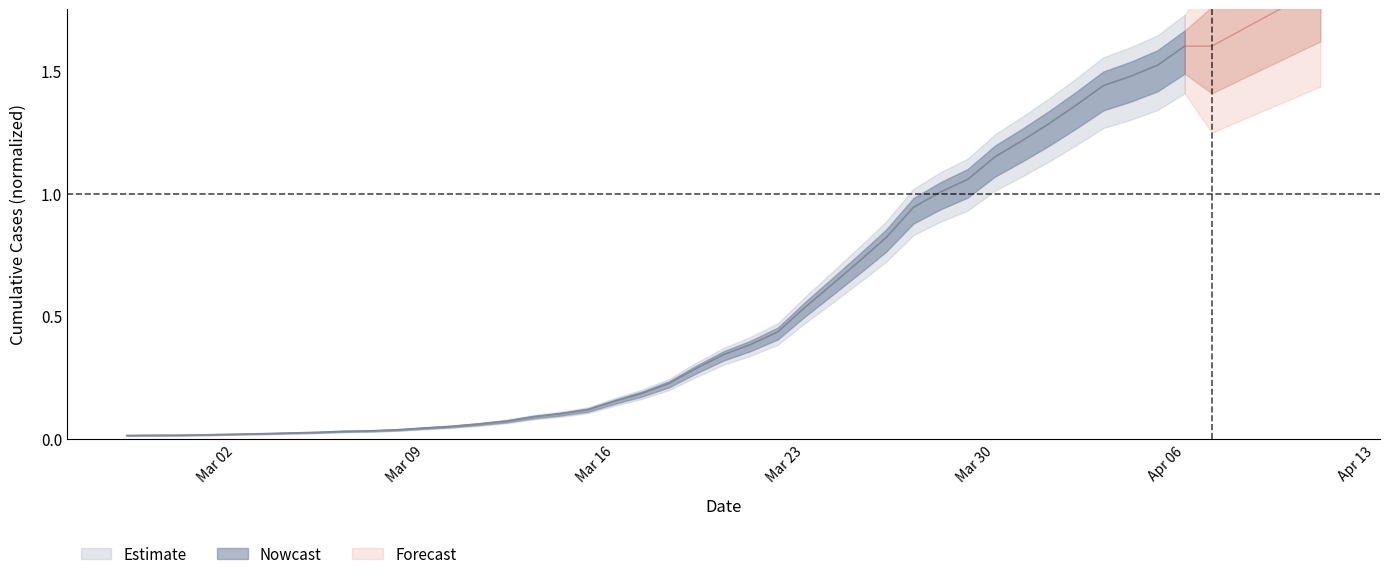

How many categories are shown in the chart?

40